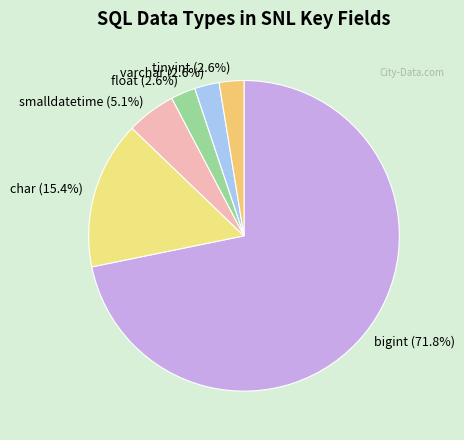

To the nearest percent, what is the difference between the largest and smallest slice percentages?

69%